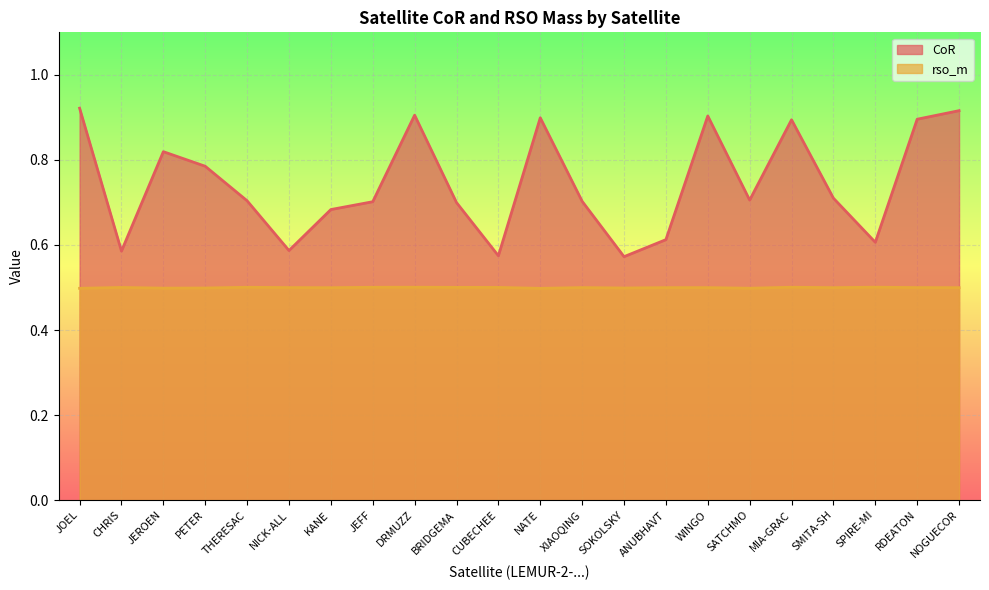

True or false: CoR and rso_m intersect in this chart.

False